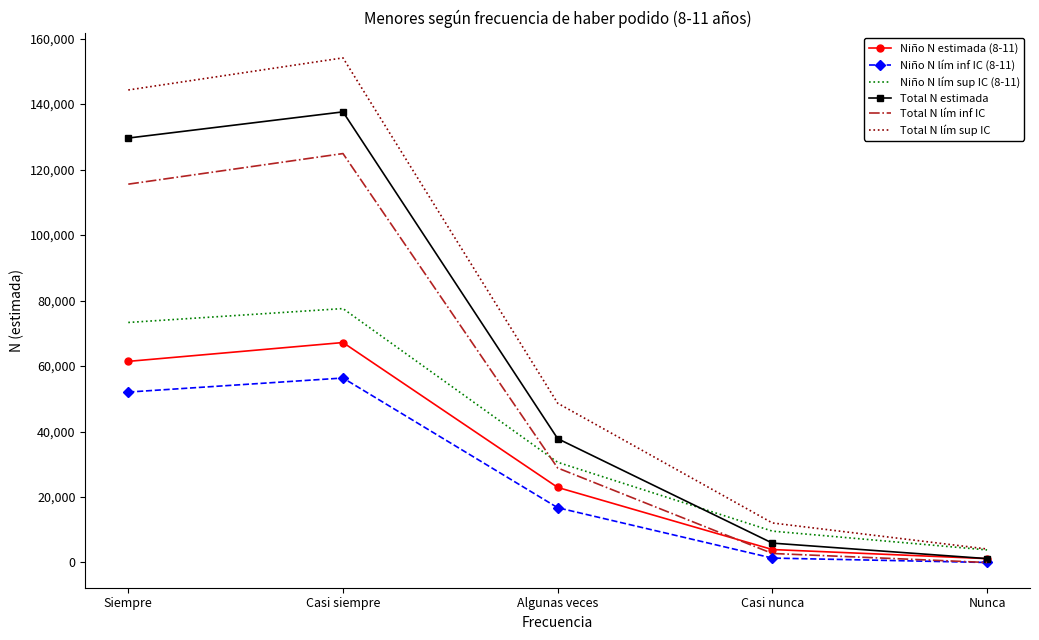

How many series are shown in this chart?

6